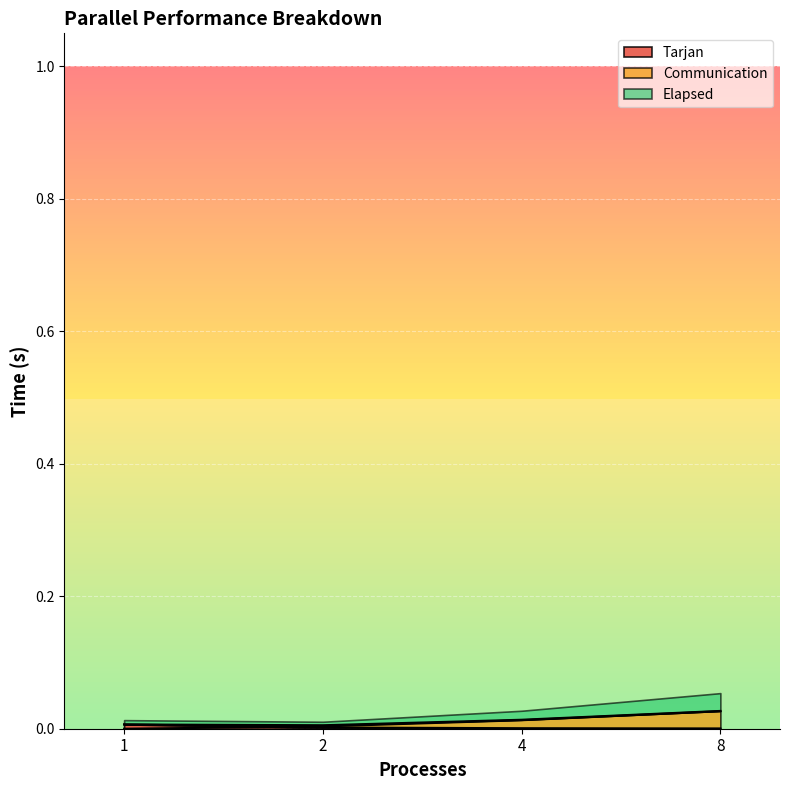

Which series has the largest range (max minus min)?

Communication